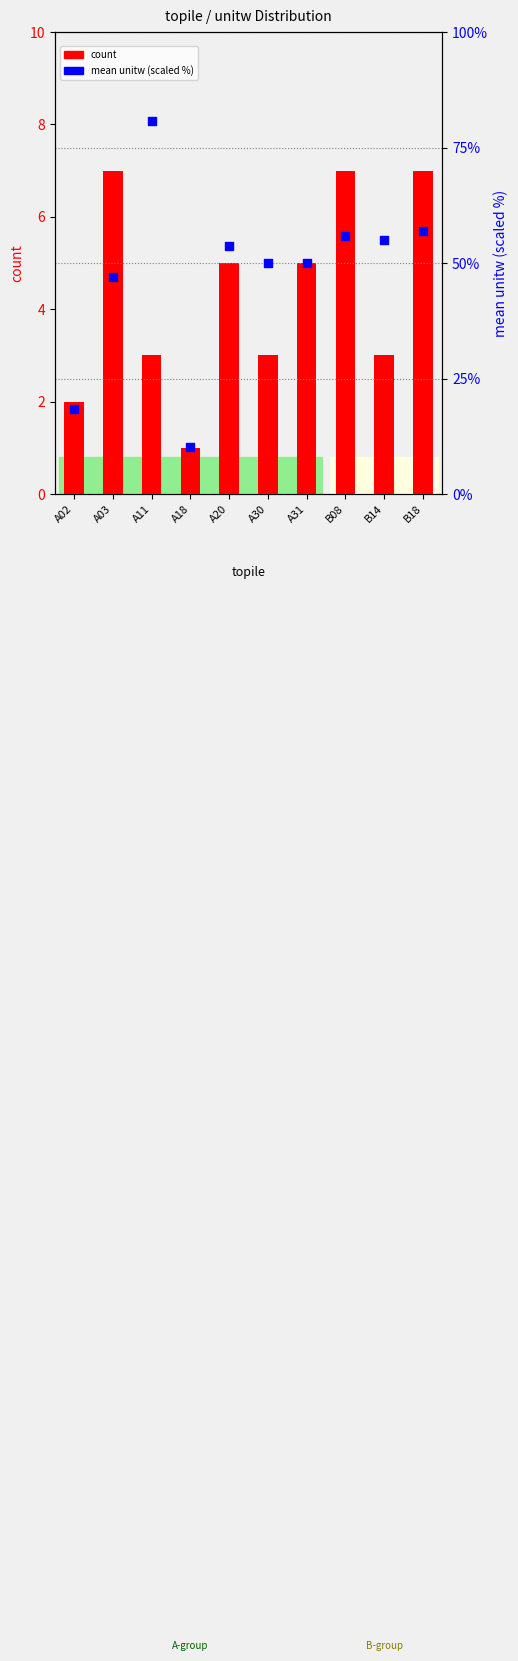

Which series has the largest total across all categories?

mean unitw (scaled)